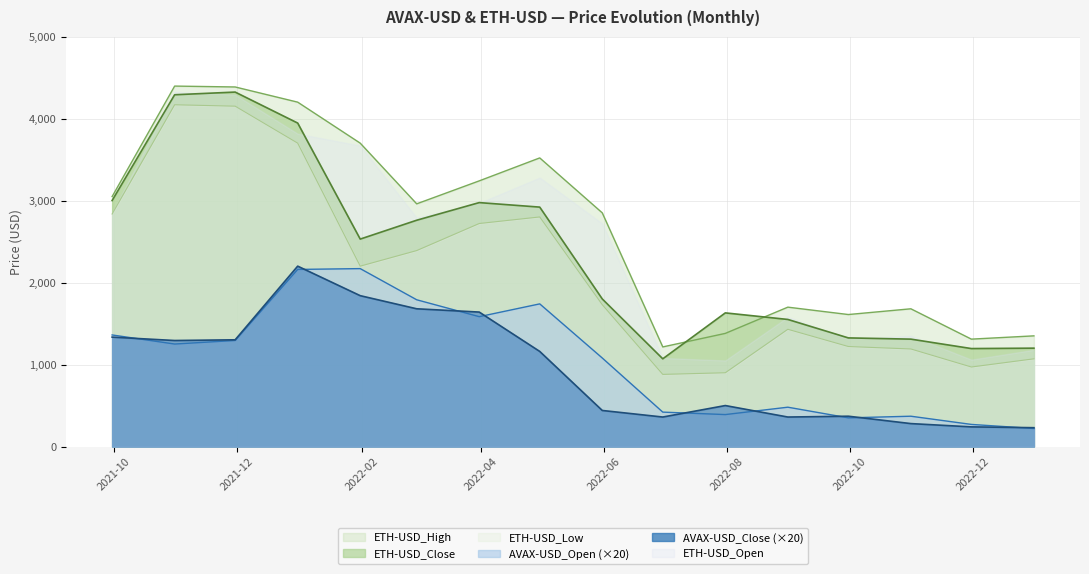

Where do ETH-USD_Open and ETH-USD_Close first cross each other?

2022-06-30 and 2022-07-31